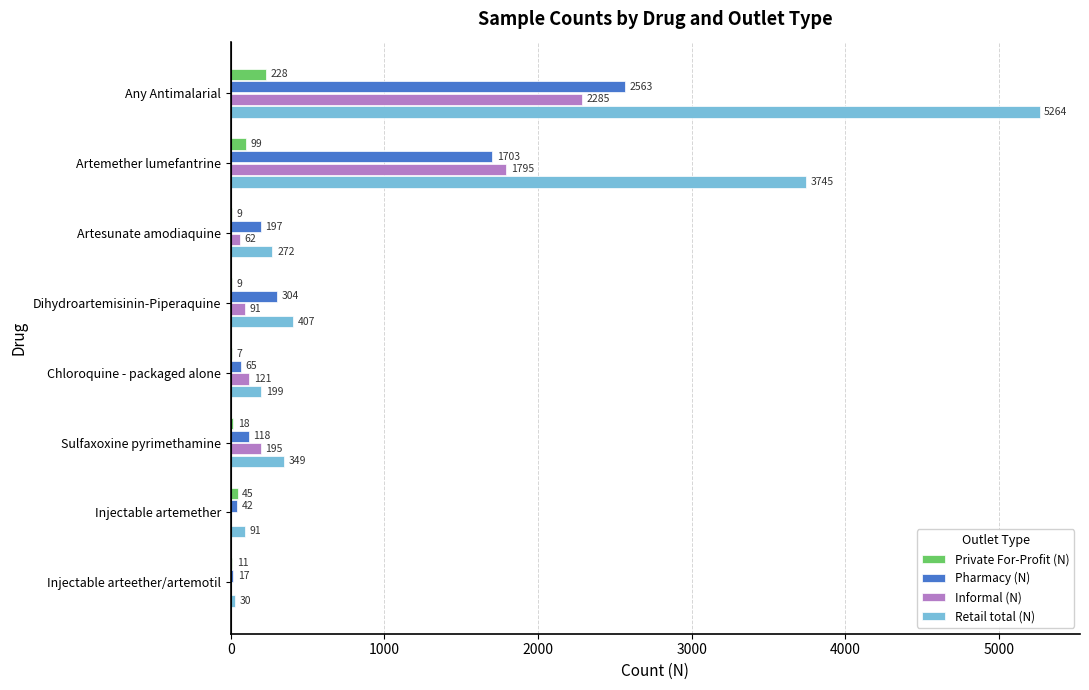

Is the value of Pharmacy (N) at Injectable artemether greater than the value of Private For-Profit (N) at Sulfaxoxine pyrimethamine?

Yes